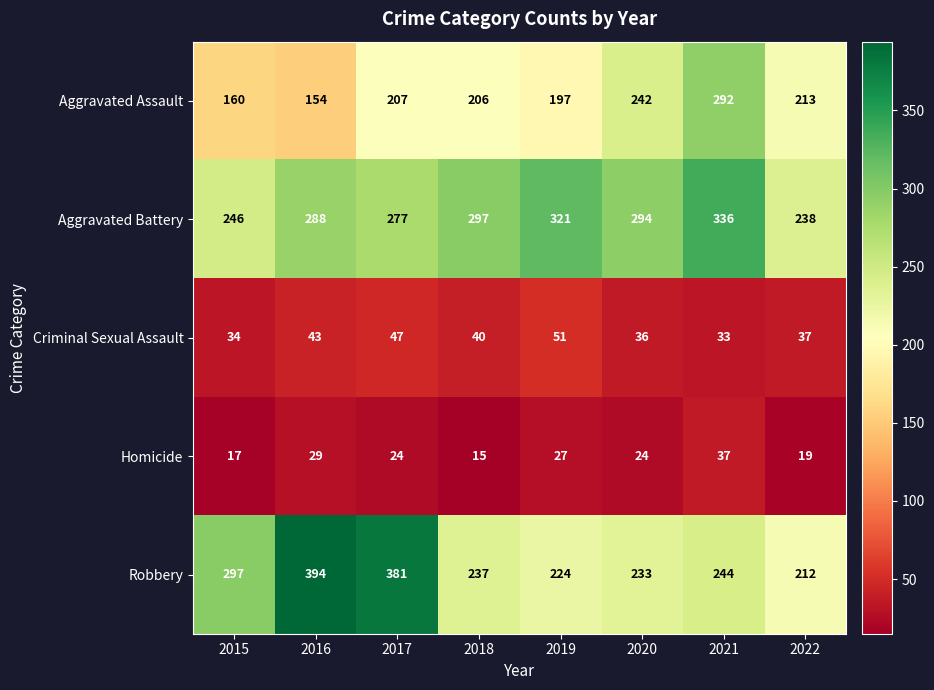

True or false: Robbery has a value of 289 at 2022.

False